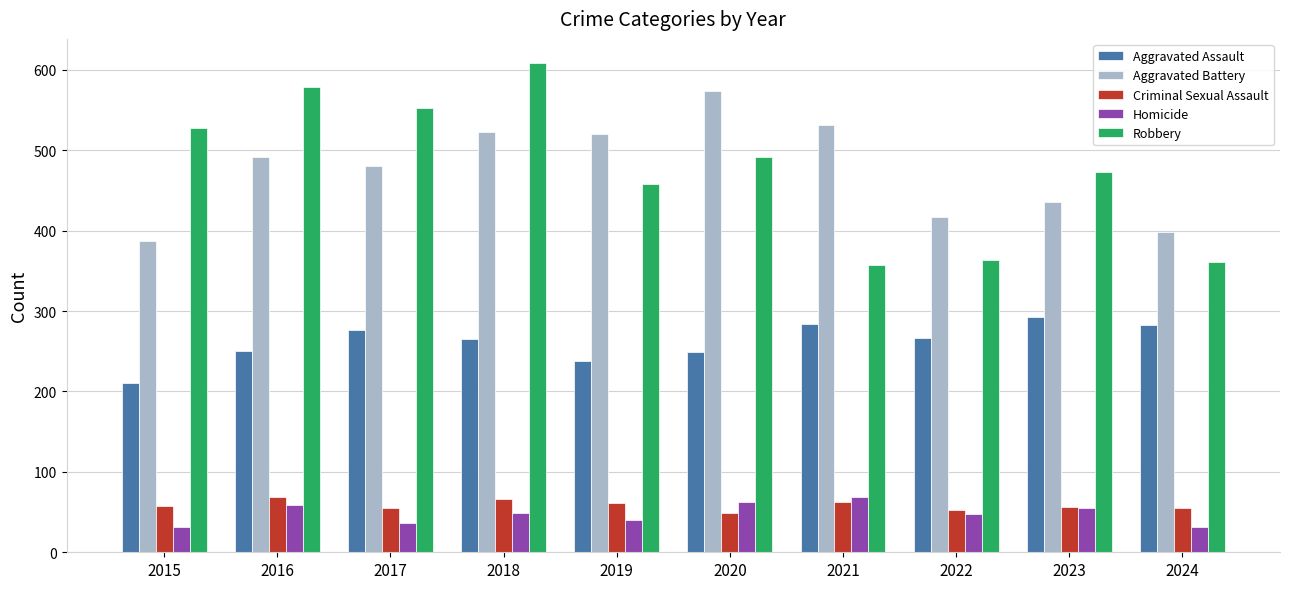

What is the maximum value for Aggravated Assault?

293